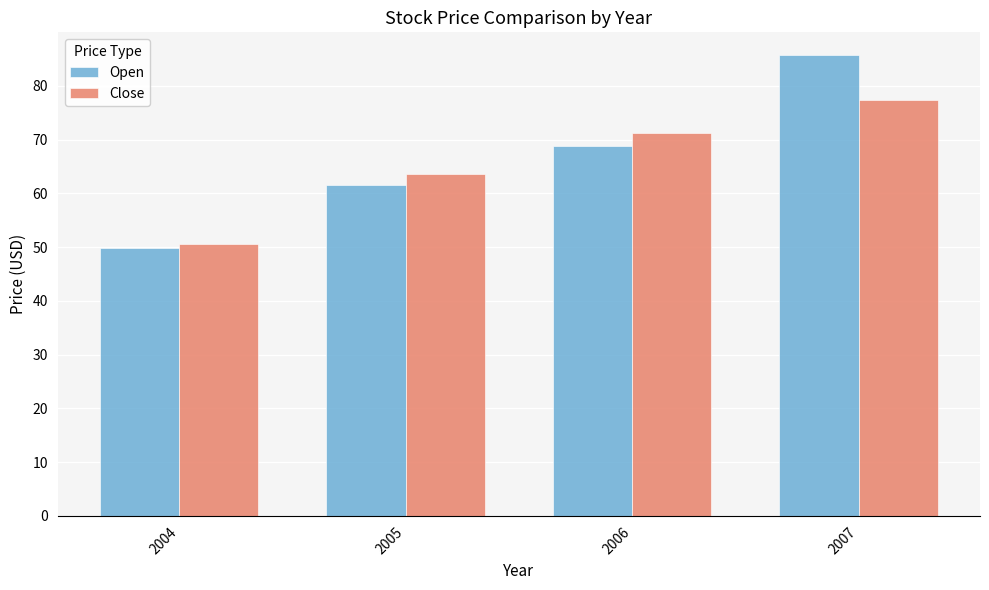

True or false: Close has a value of 63.6 at 2005.

True